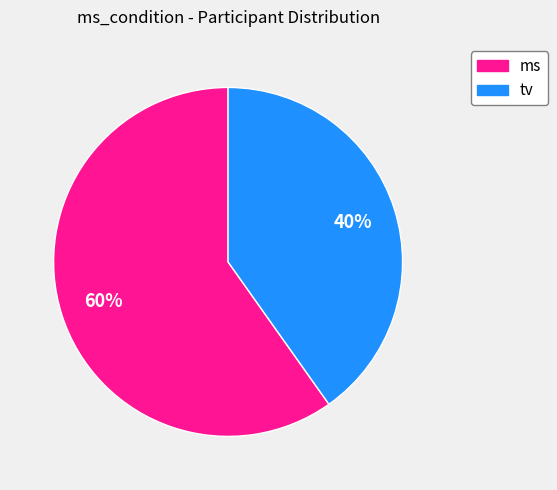

Which category has the smallest portion of the pie?

tv